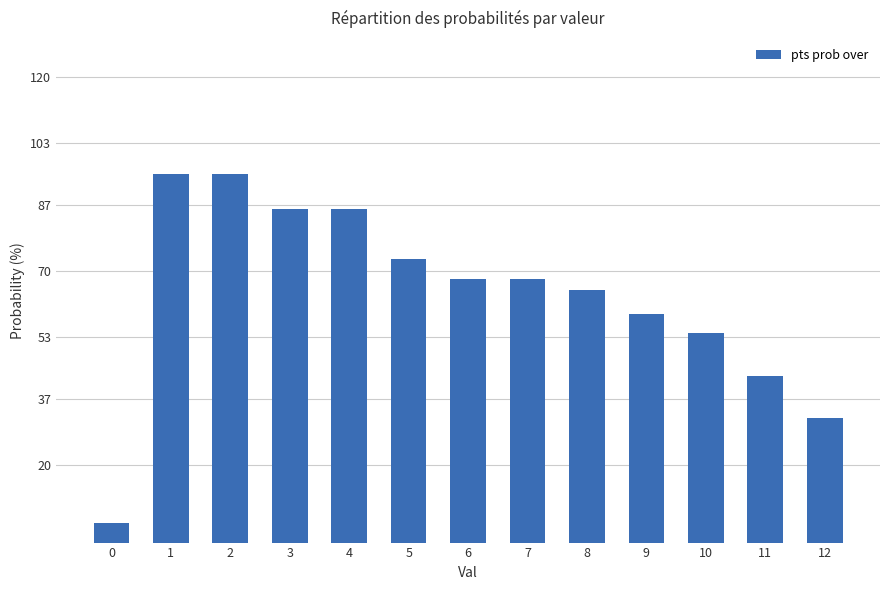

What is the average value?

64